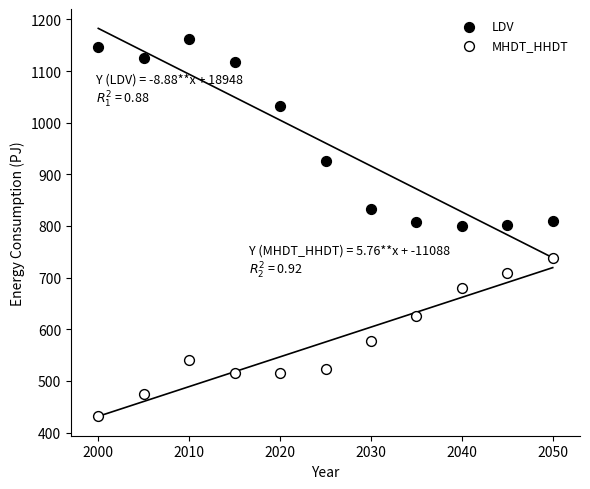

Which series contains the lowest Y value?

MHDT_HHDT